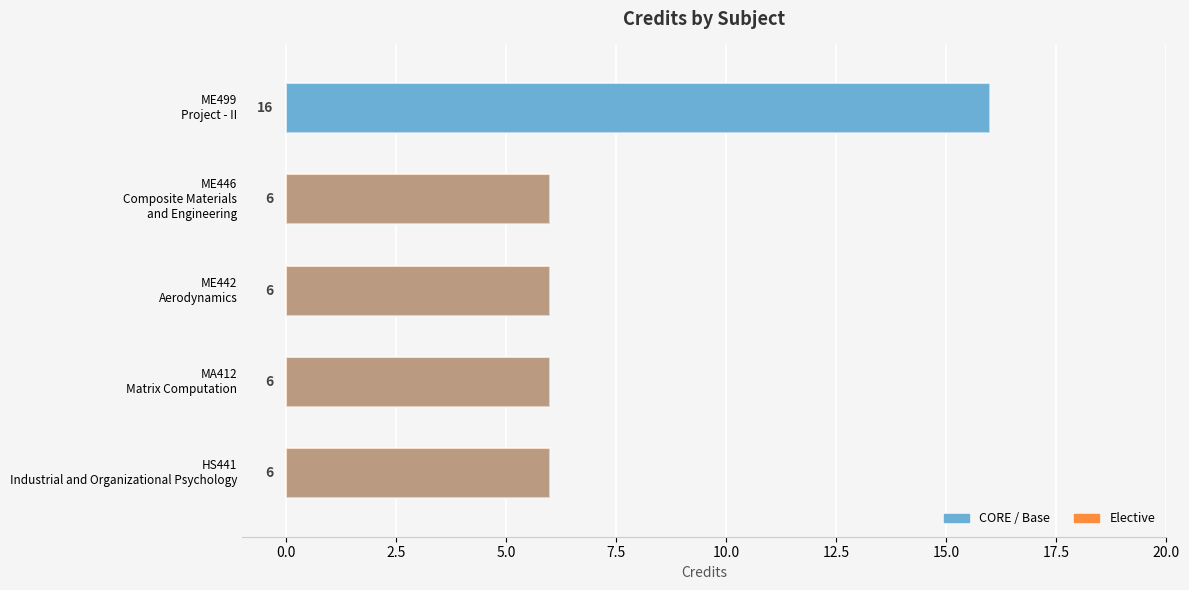

What is the total value across all series at MA412 Matrix Computation?

12